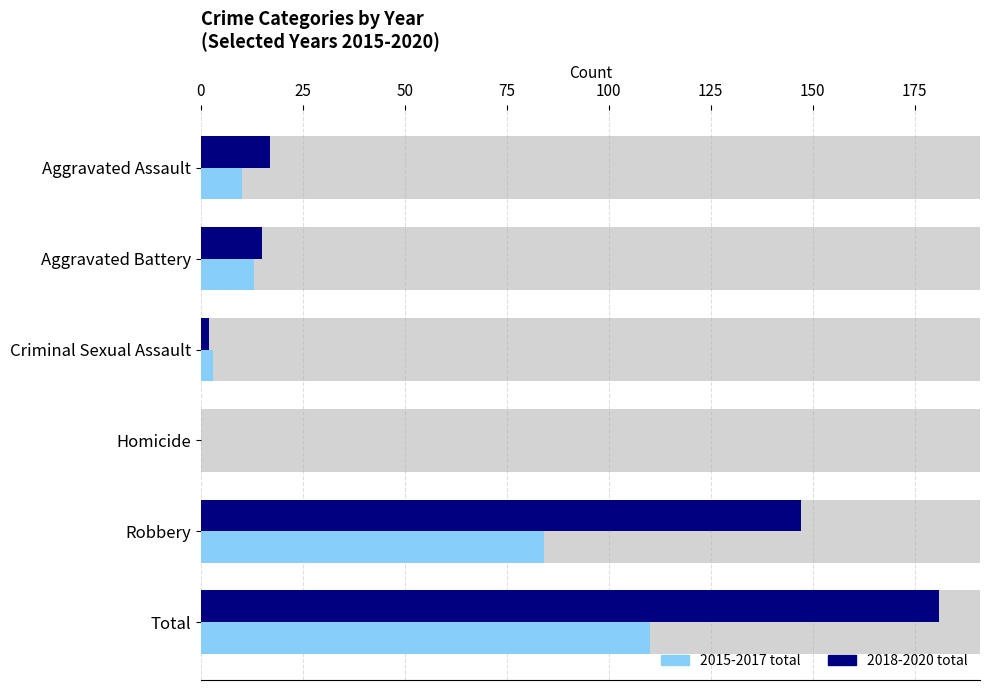

The value of 2018-2020 total at Aggravated Assault is 12. True or false?

False